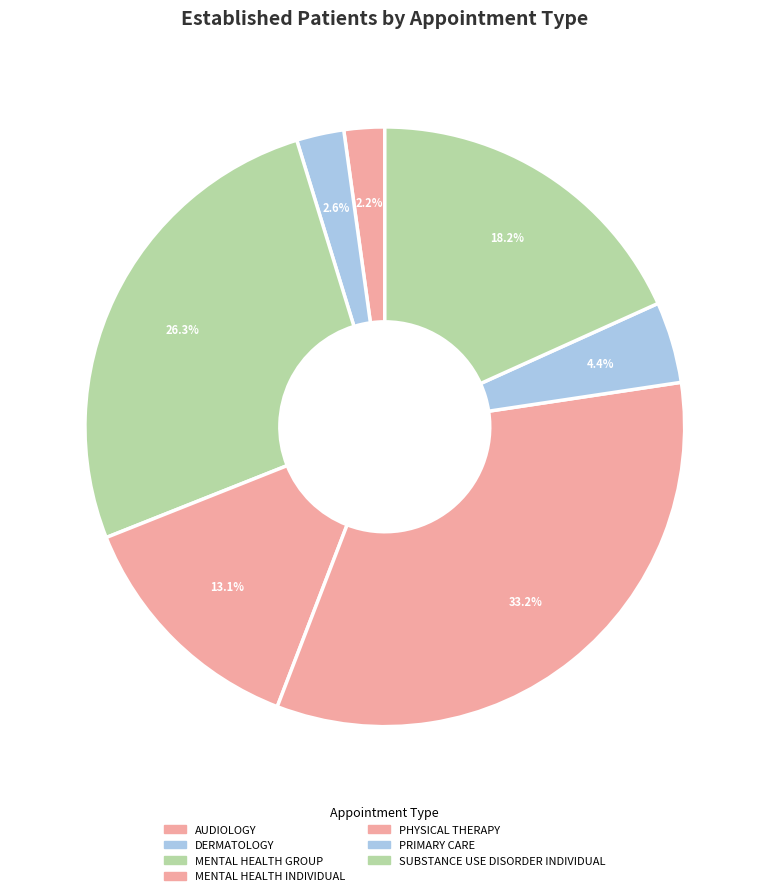

True or false: DERMATOLOGY accounts for 3% of the total.

True